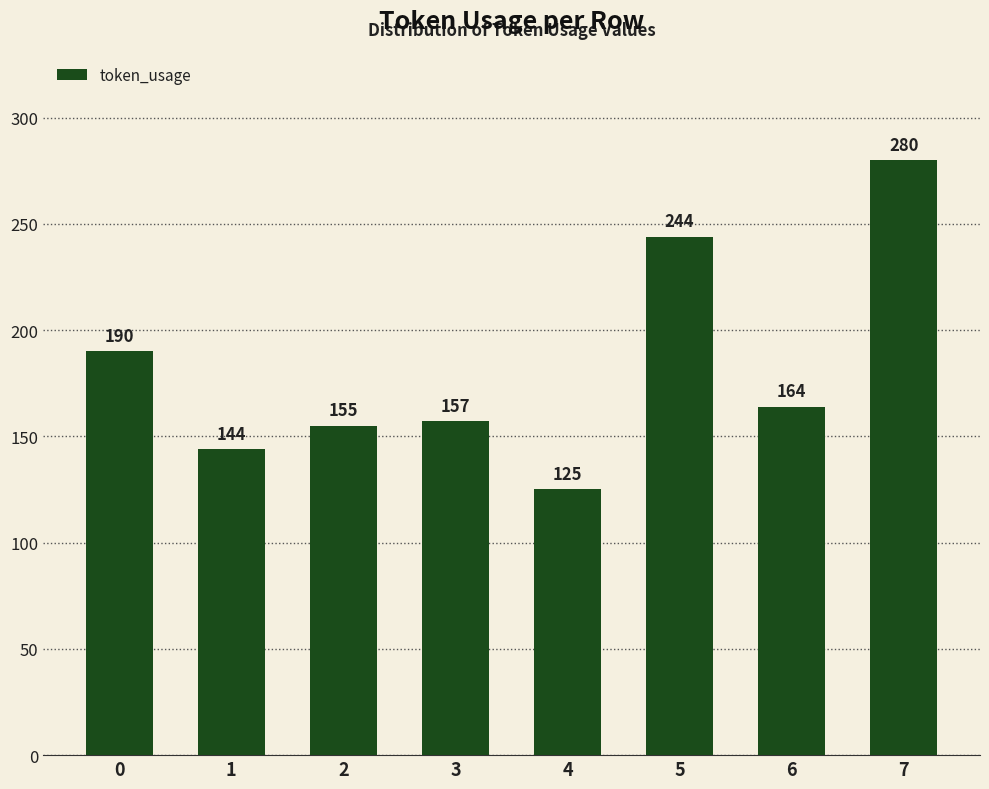

What is the ratio of the value at 6 to the value at 3?

1.0